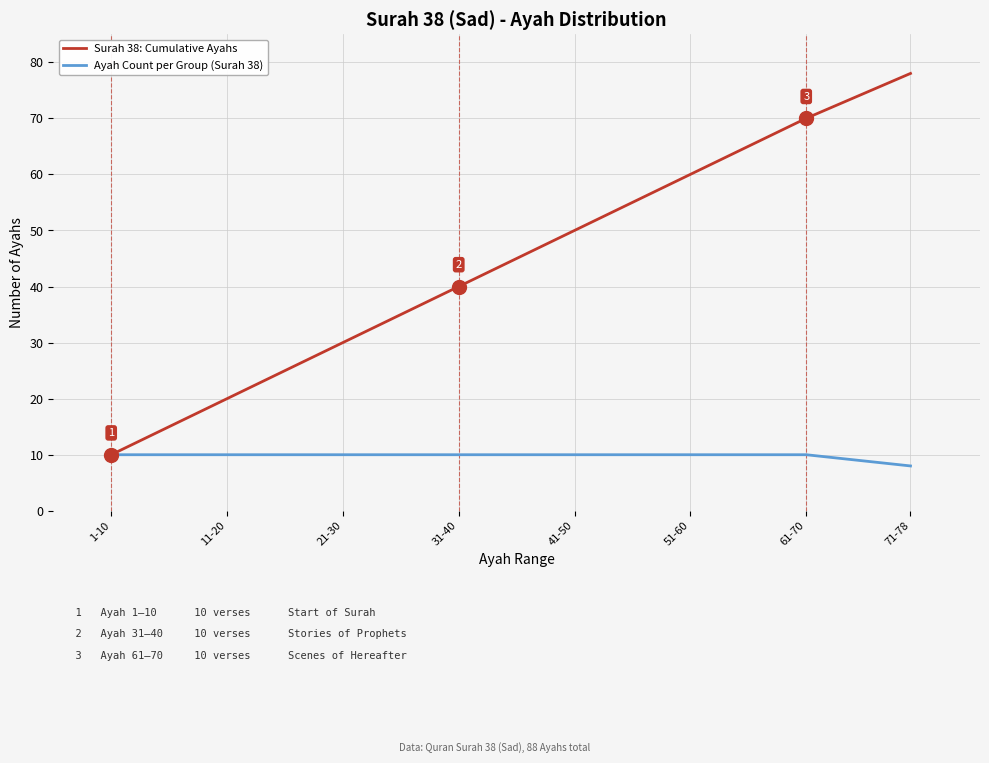

Does the chart have visible grid lines?

Yes